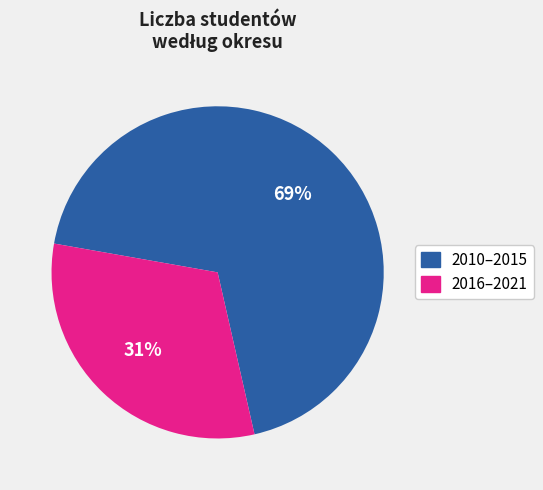

Which category has the biggest portion of the pie?

2010–2015